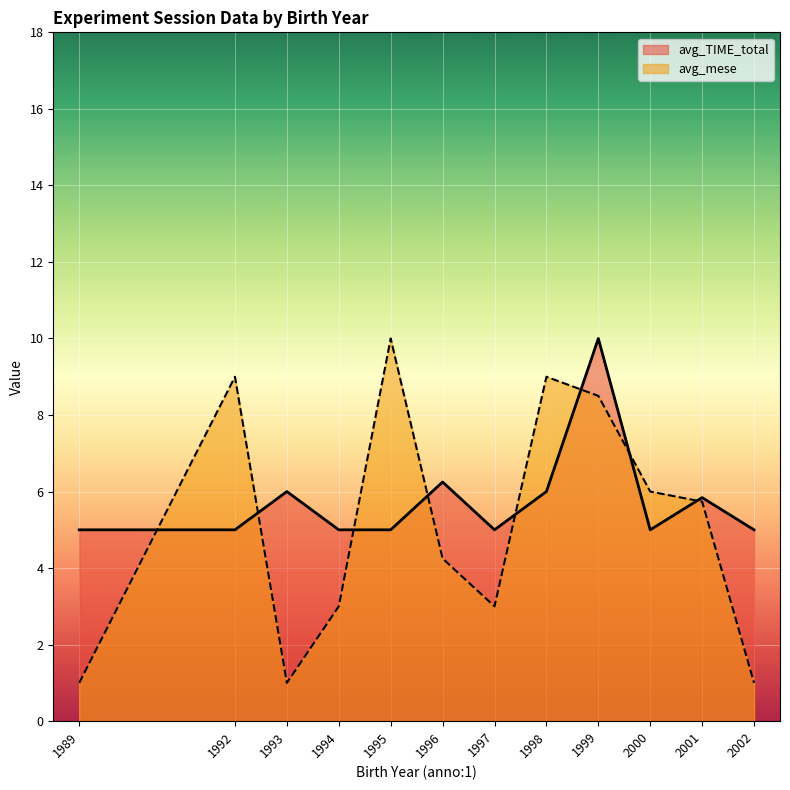

What is the sum of the avg_TIME_total values at 1993 and 2001?

11.8